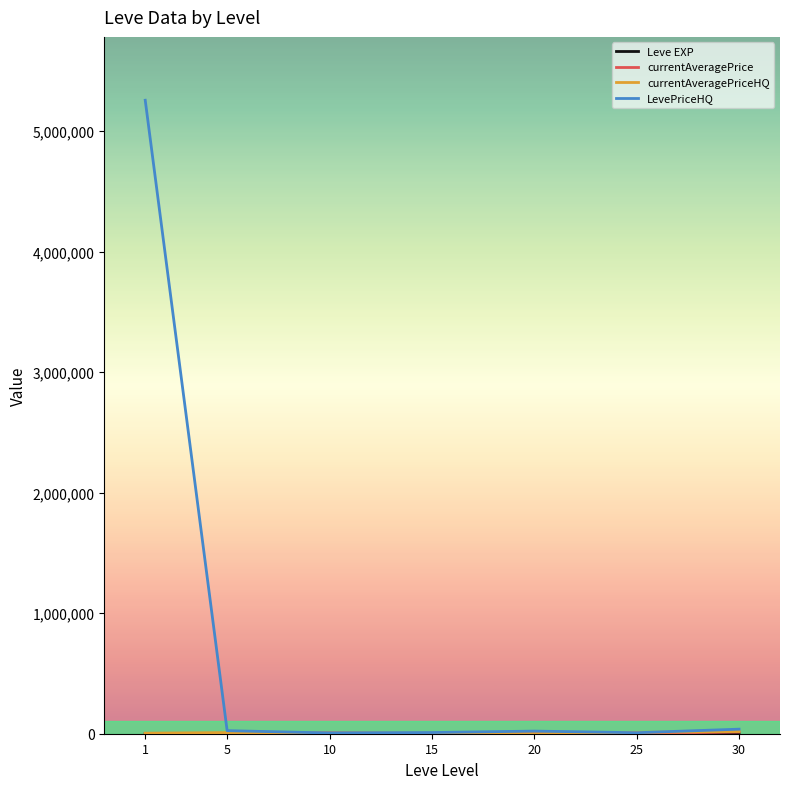

Which series has the largest total across all categories?

LevePriceHQ